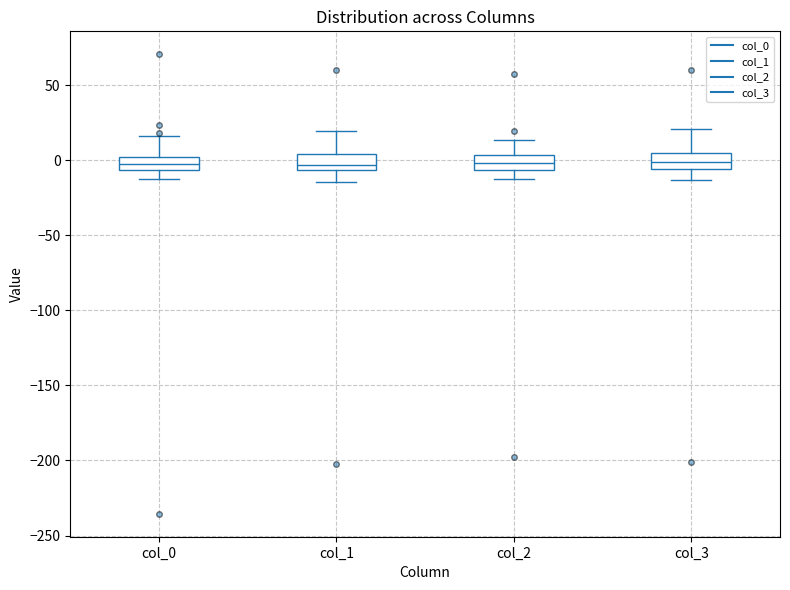

Reading left to right, read every box against the y-axis: the position of its median line, the range the box covers, and the ends of its whiskers. The values are not printed on the chart, so give them approximately, as read against the axis.

col_0: median 0 (inside the box), box -5 to 0, whiskers -10 to 15
col_1: median -5 (just above the box's lower edge), box -5 to 5, whiskers -15 to 20
col_2: median 0, box -5 to 5, whiskers -10 to 15
col_3: median 0, box -5 to 5, whiskers -15 to 20